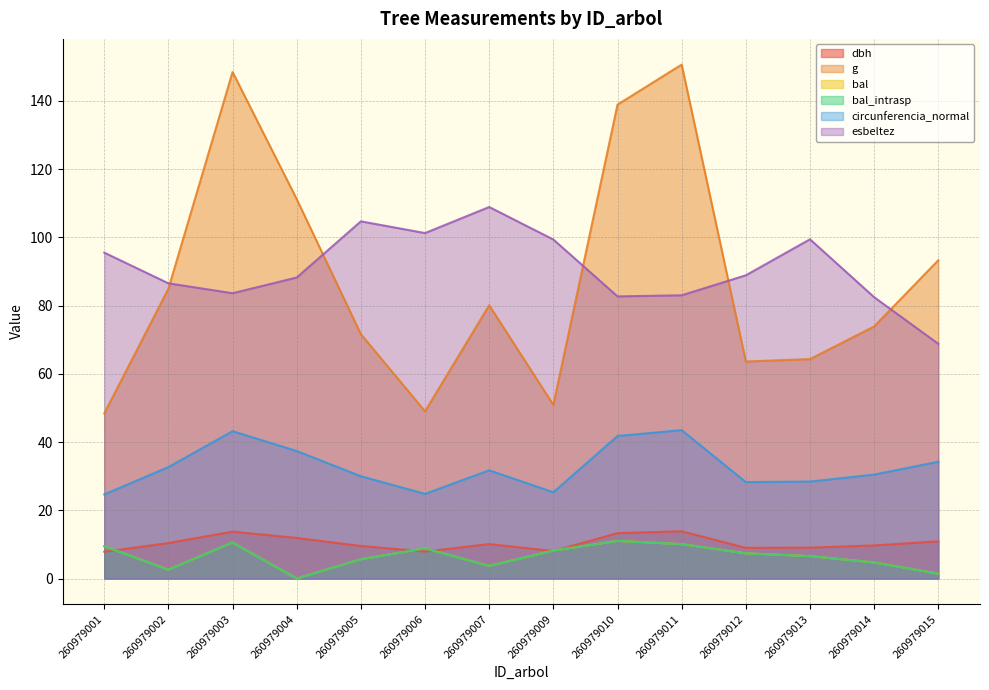

List the labels in order of g value, largest first.

260979011, 260979003, 260979010, 260979004, 260979015, 260979002, 260979007, 260979014, 260979005, 260979013, 260979012, 260979009, 260979006, 260979001